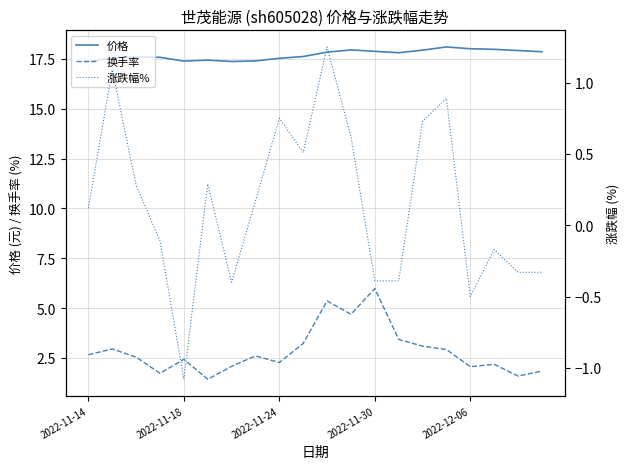

True or false: 涨跌幅% has more than 0 points higher than both neighbors.

True